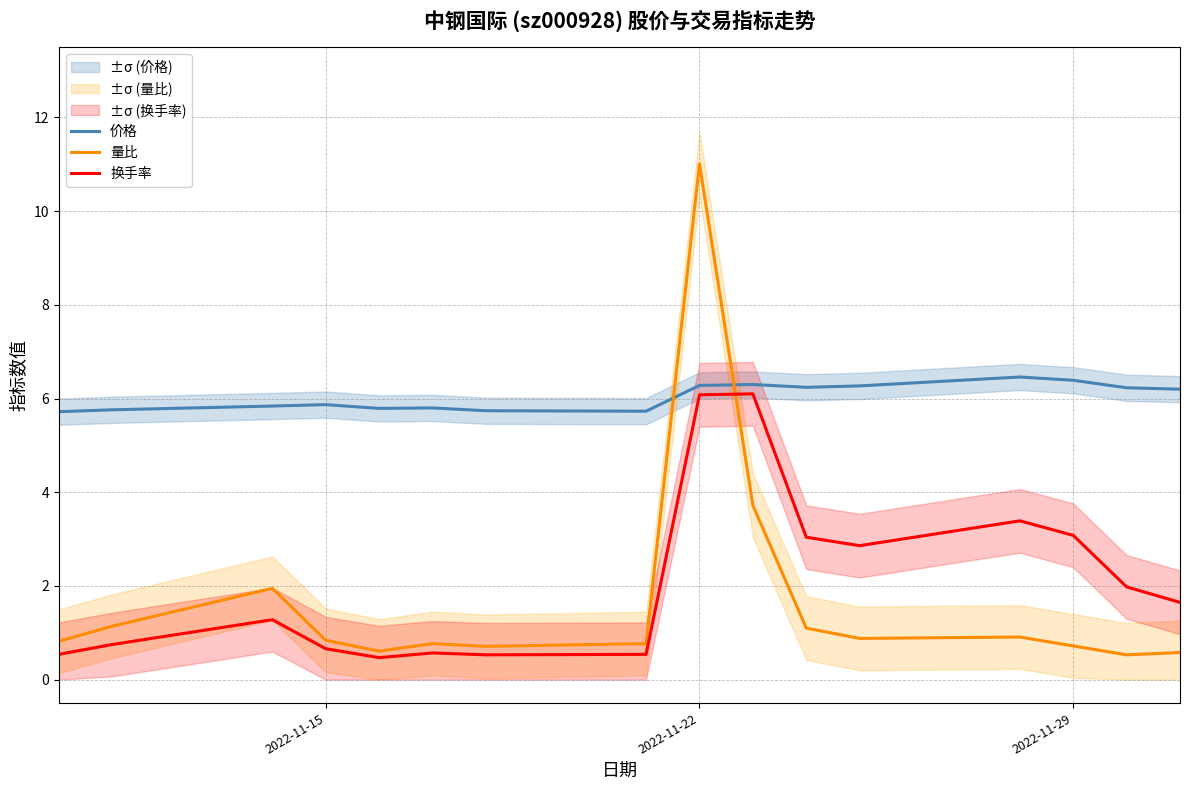

True or false: 价格 and 量比 cross at least once.

True